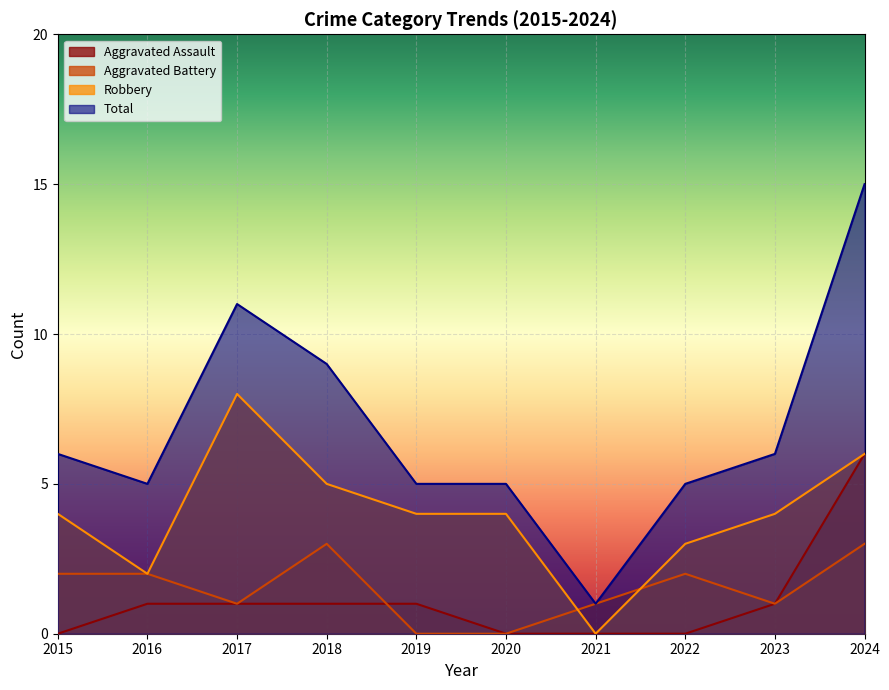

What is the difference between the maximum and second lowest values in the Aggravated Assault series?

6